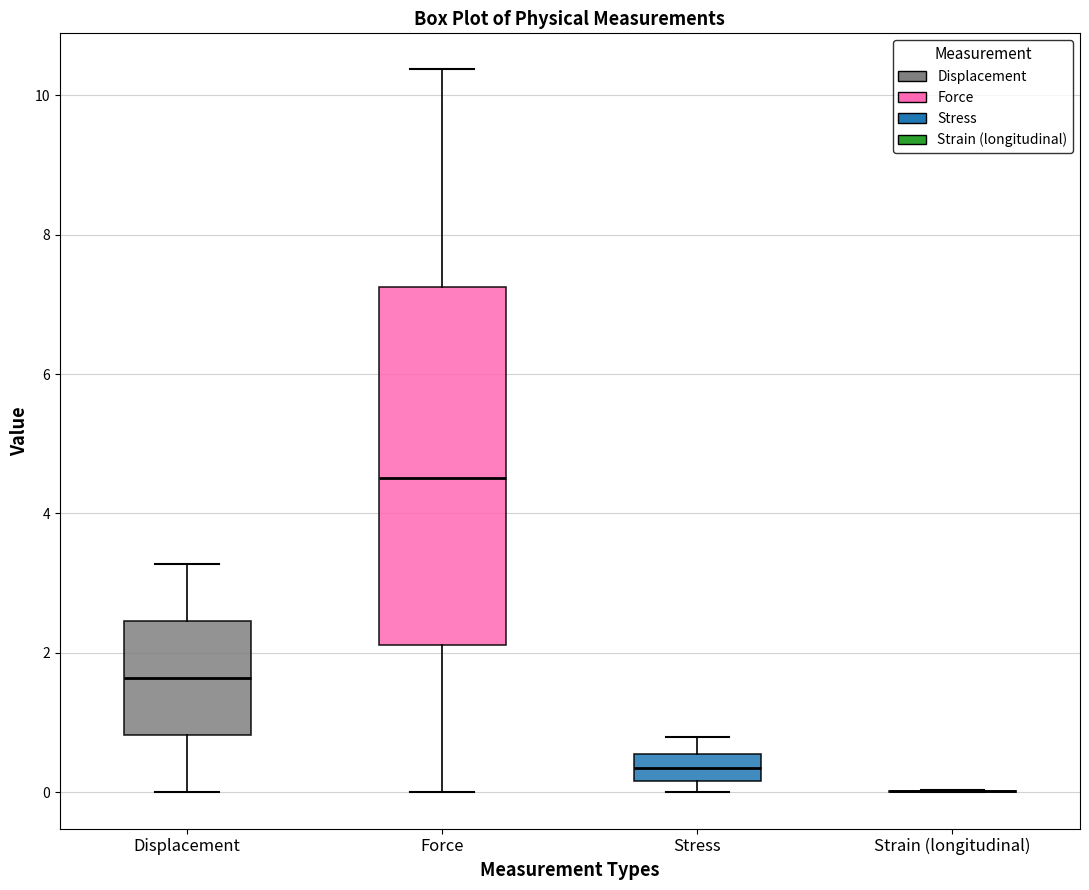

Reading left to right, transcribe this box plot: for each box, give where its median line is, the range the box spans, and where its two whiskers end, as read against the y-axis. The values are not printed on the chart, so give them approximately, as read against the axis.

Displacement: median 1.6, box 0.8 to 2.4, whiskers 0.0 to 3.2
Force: median 4.6, box 2.2 to 7.2, whiskers 0.0 to 10.4
Stress: median 0.4, box 0.2 to 0.6, whiskers 0.0 to 0.8
Strain (longitudinal): box collapsed to a line at 0.0, whiskers 0.0 to 0.0